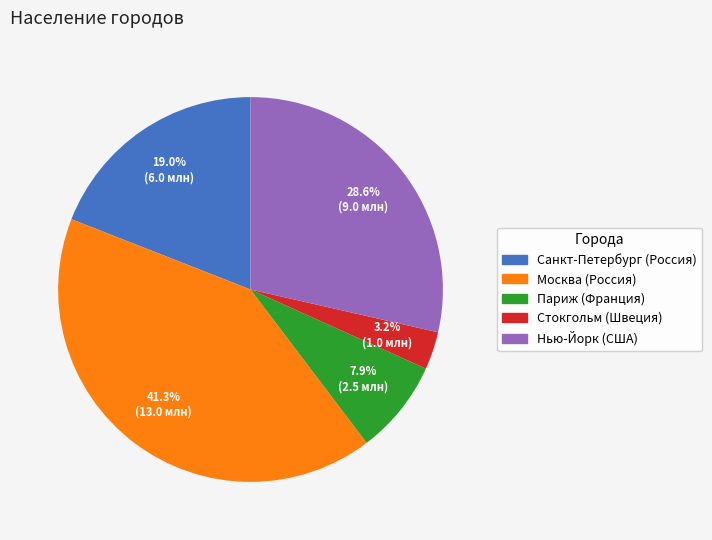

What is the total percentage of Стокгольм (Швеция) and Санкт-Петербург (Россия)?

22.2%